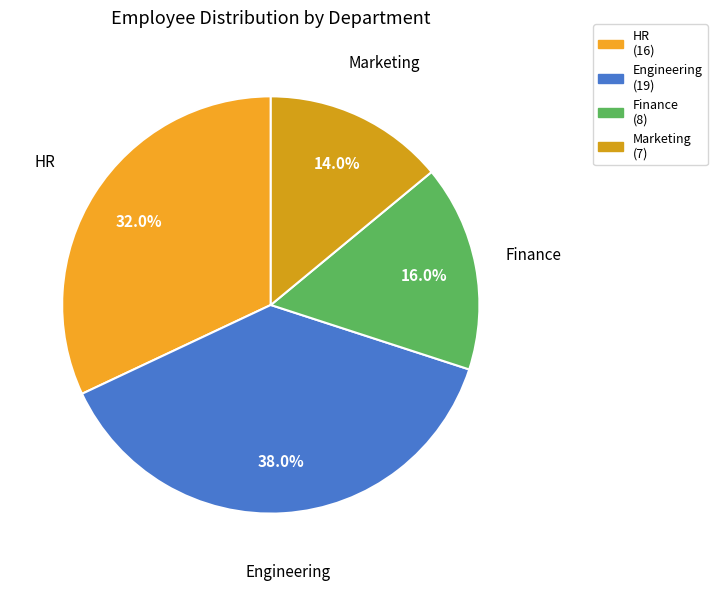

To the nearest percent, what percentage of the pie is Engineering?

38%